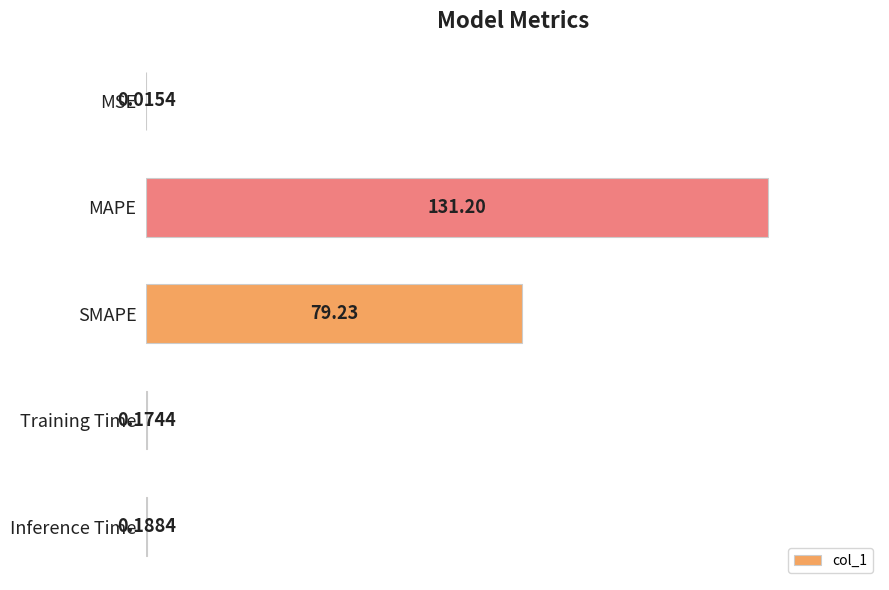

What is the sum of the values at Inference Time and MAPE?

131.4